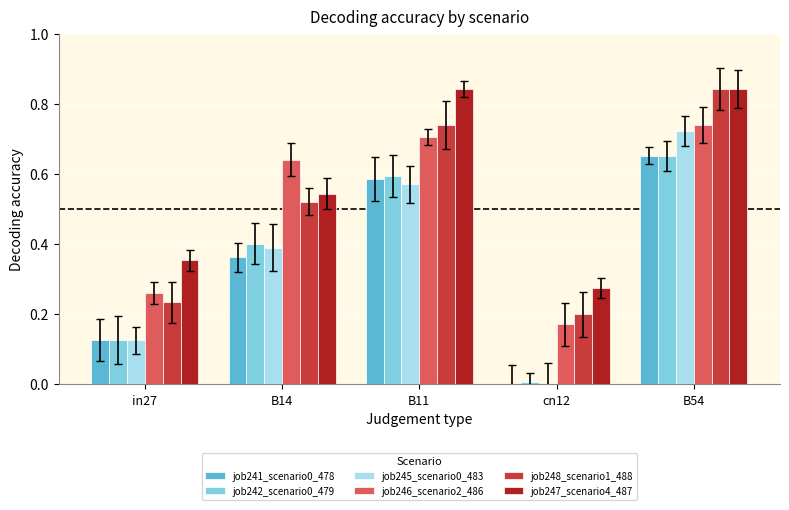

What is the sum of all job242_scenario0_479 values?

1.8